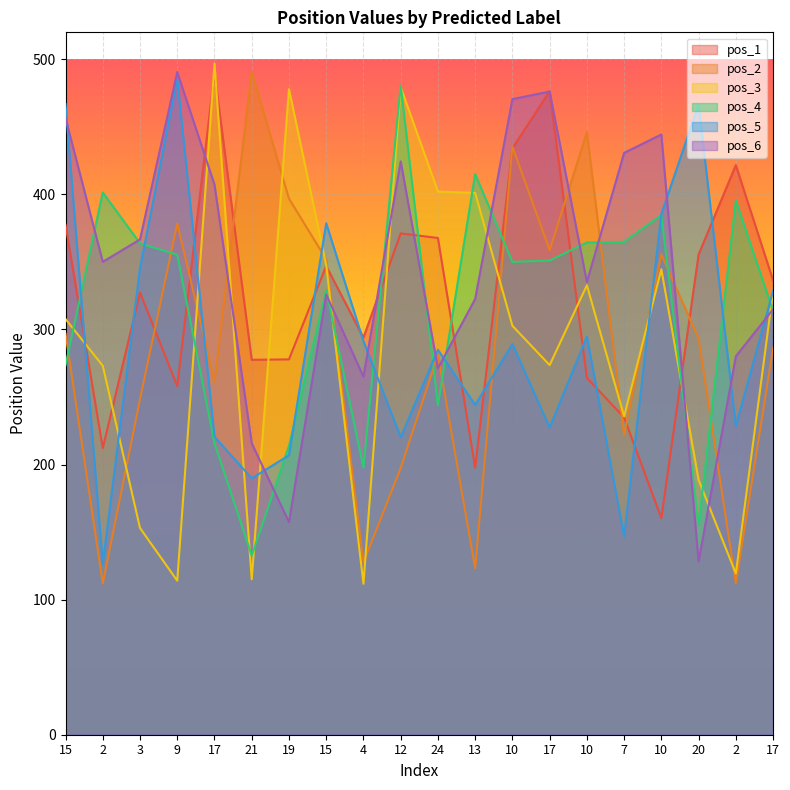

Rank the categories by pos_3 value from highest to lowest.

17, 12, 19, 24, 13, 15, 10, 10, 17, 15, 10, 17, 2, 7, 20, 3, 2, 21, 9, 4